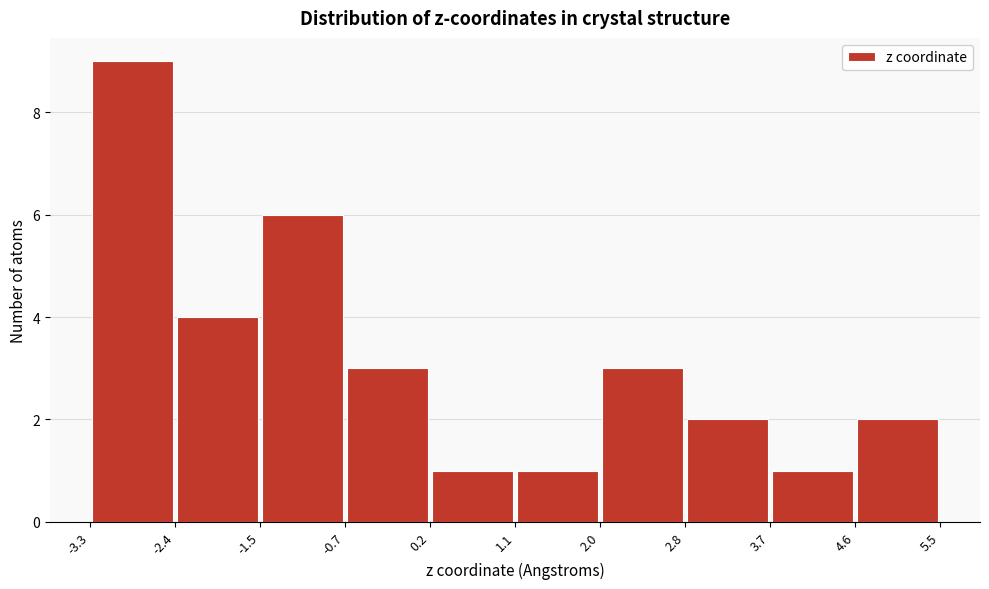

Which range on the x-axis has the tallest bar?

-3.3 to -2.4